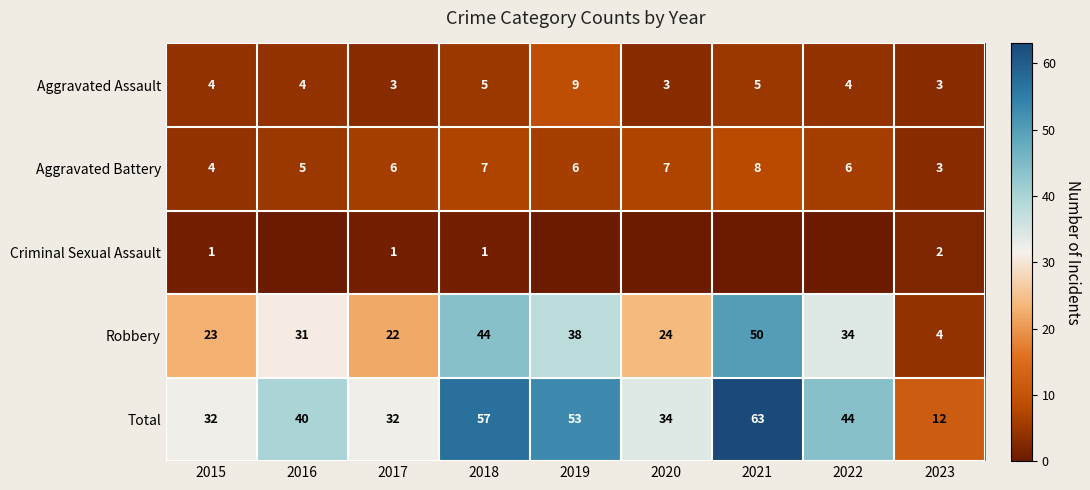

True or false: Aggravated Assault has a value of 4 at 2016.

True